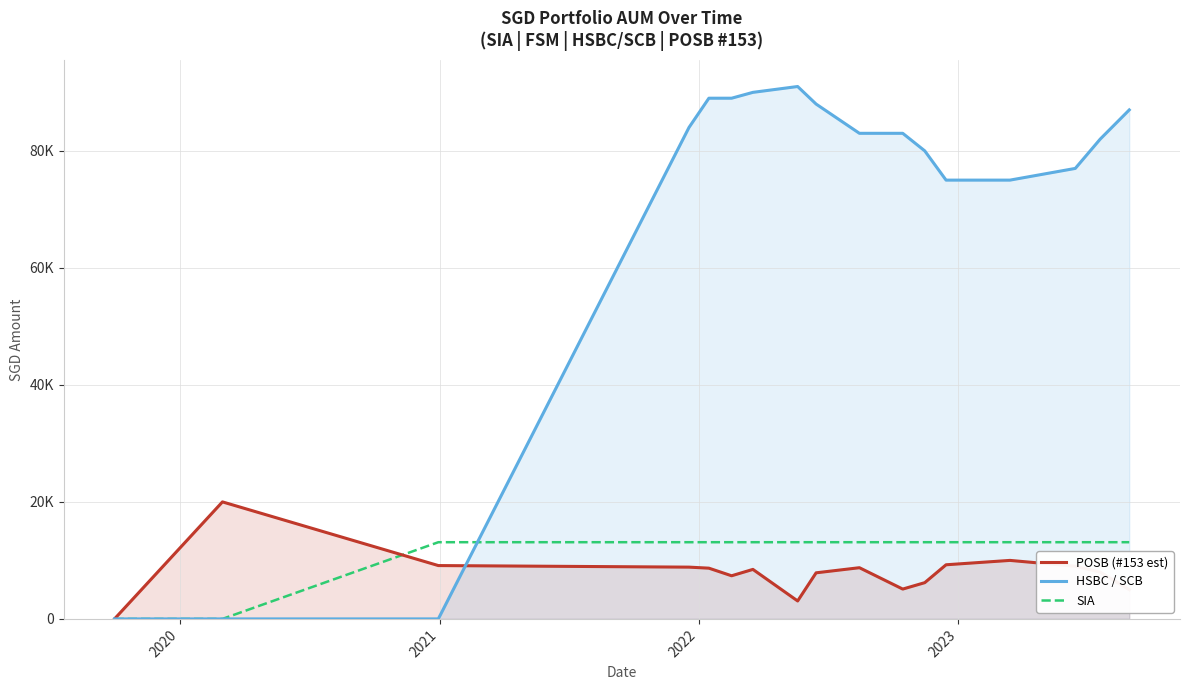

What is the total value across all series at 2021?

22225.5